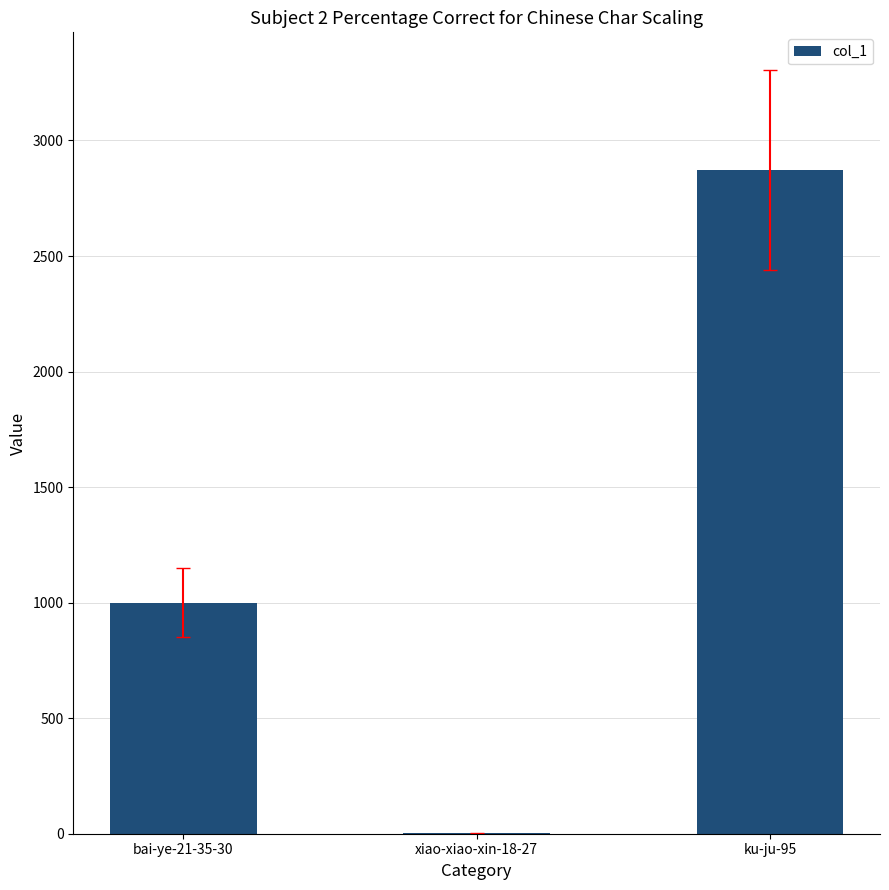

What is the approximate value at ku-ju-95?

2872